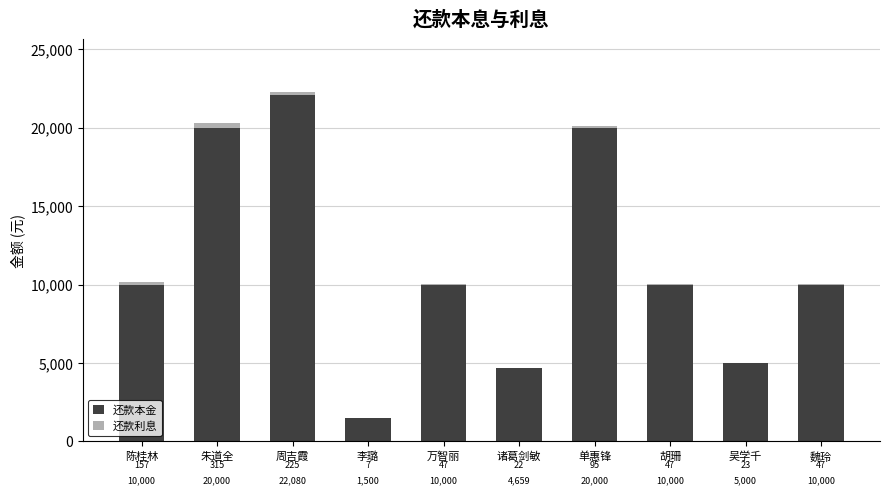

What is the average value of the 还款本金 series?

11323.9